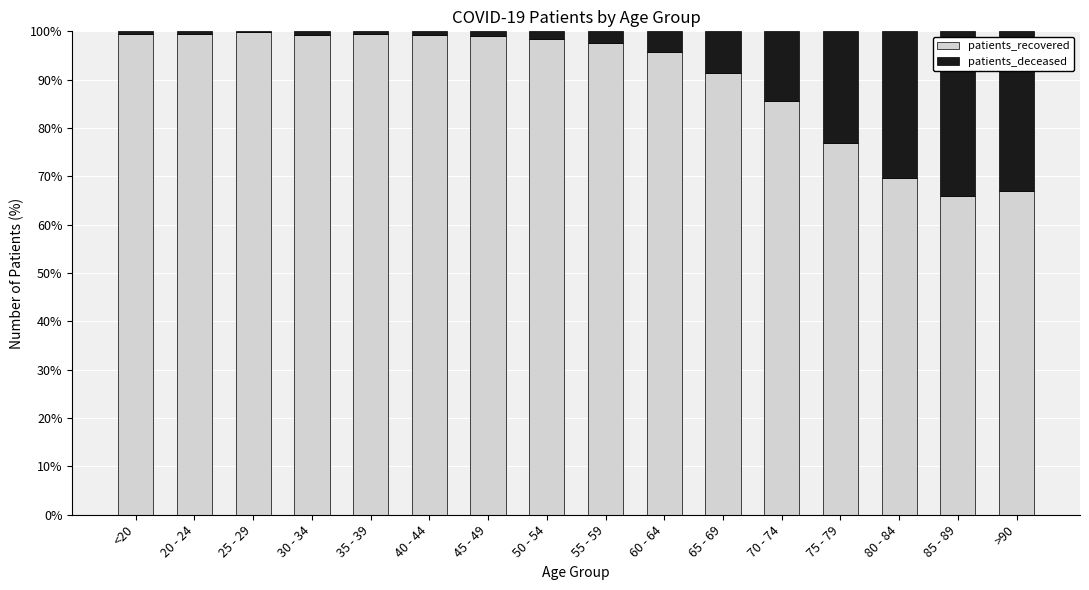

What is the total value across all series at 55 - 59?

100.0